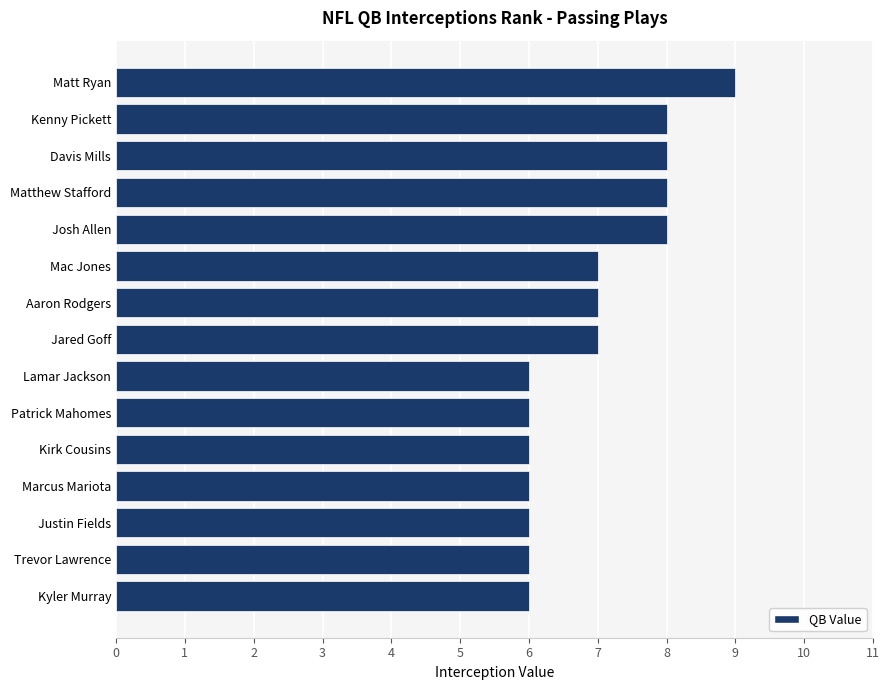

Approximately how many times larger is the value at Kenny Pickett compared to Davis Mills?

1.0